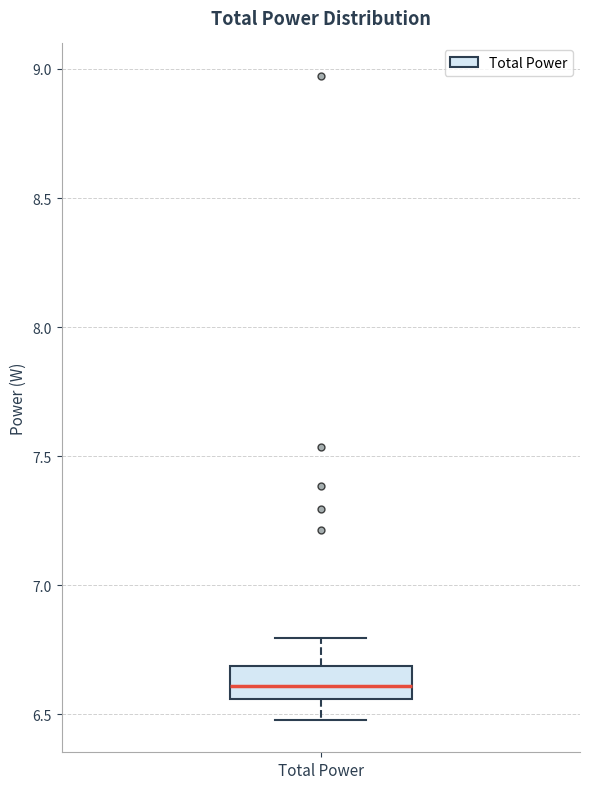

Where is the upper edge of the box for Total Power on the y-axis? The values are not printed on the chart, so give them approximately, as read against the axis.

6.70